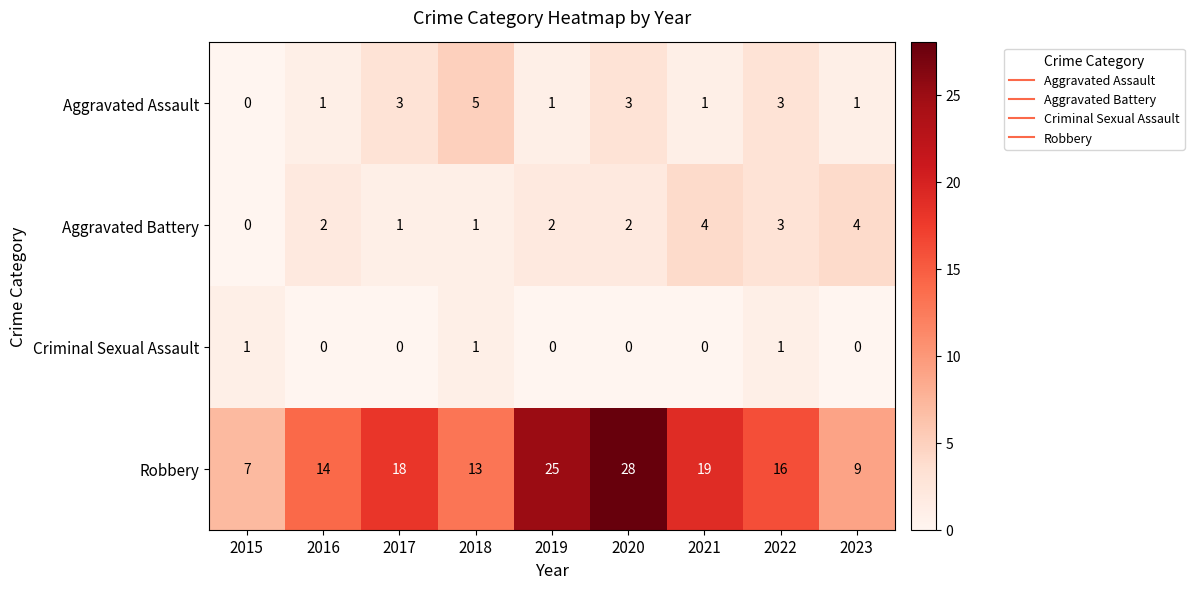

Is it true that Aggravated Battery equals 1 at 2018?

True